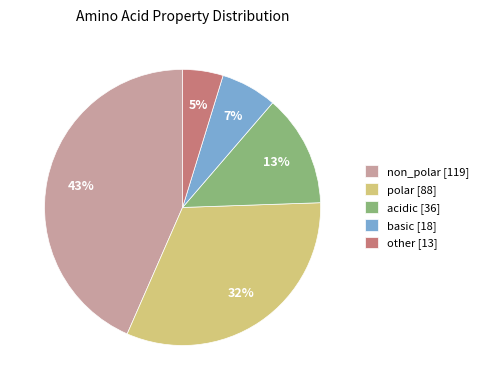

Which category has the smallest portion of the pie?

other [13]